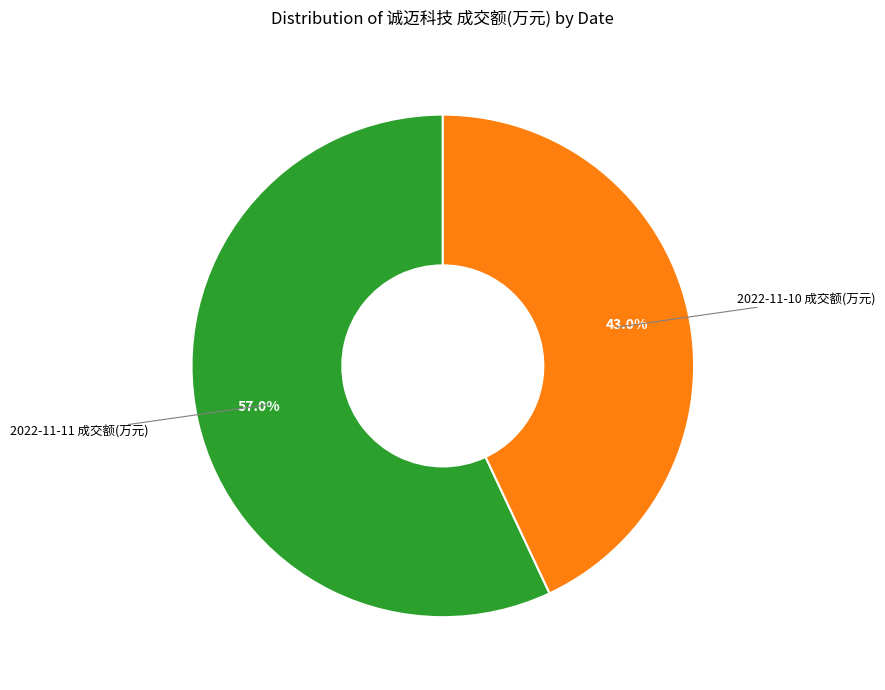

Is there a majority slice in this chart?

Yes